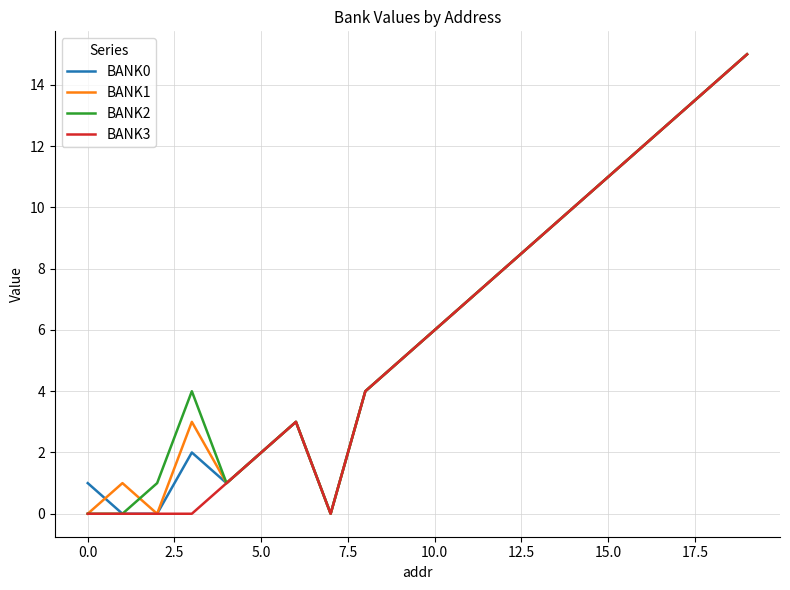

True or false: BANK3 has more than 0 points higher than both neighbors.

True